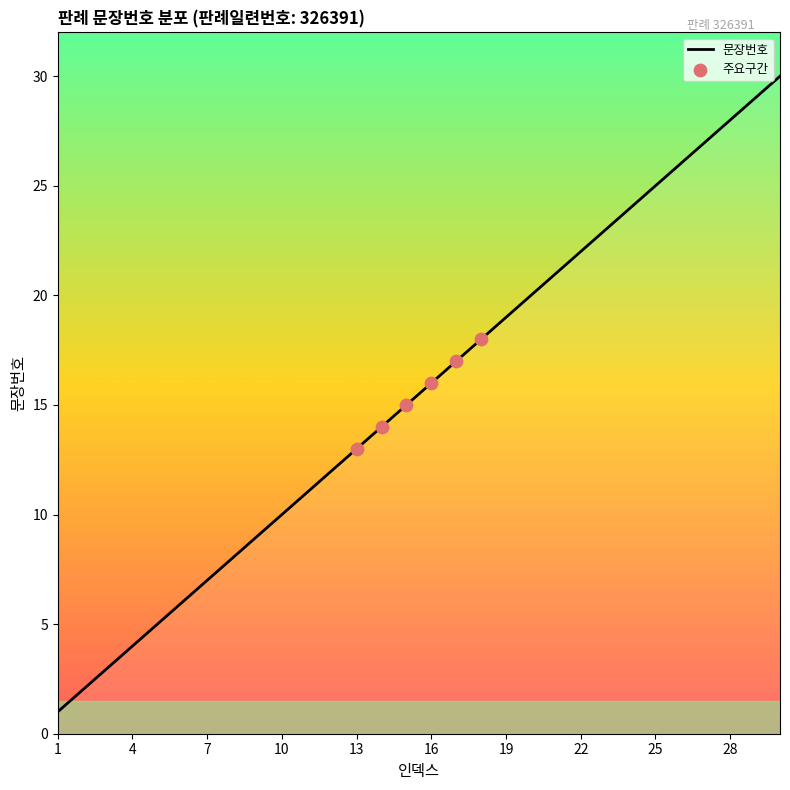

What is the difference between the maximum and minimum values?

29